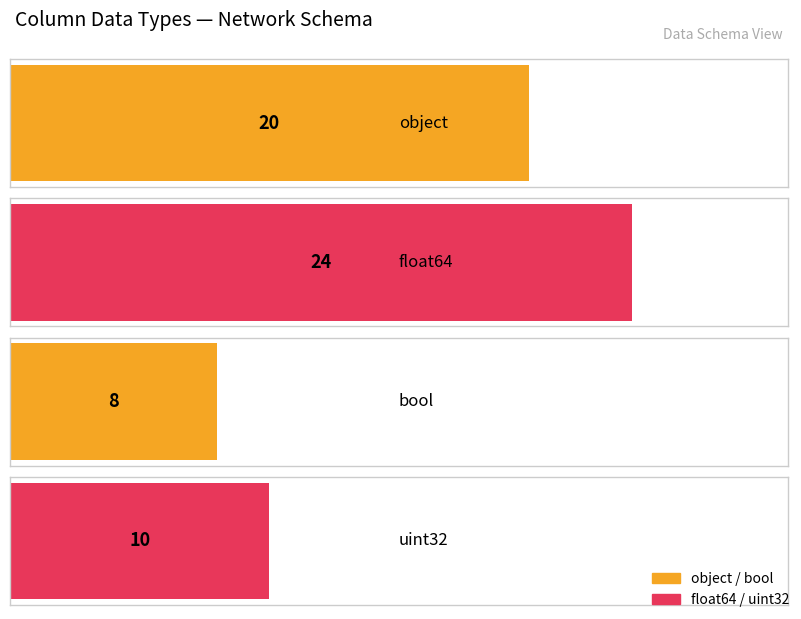

Count the values in the range 10 to 24.

3